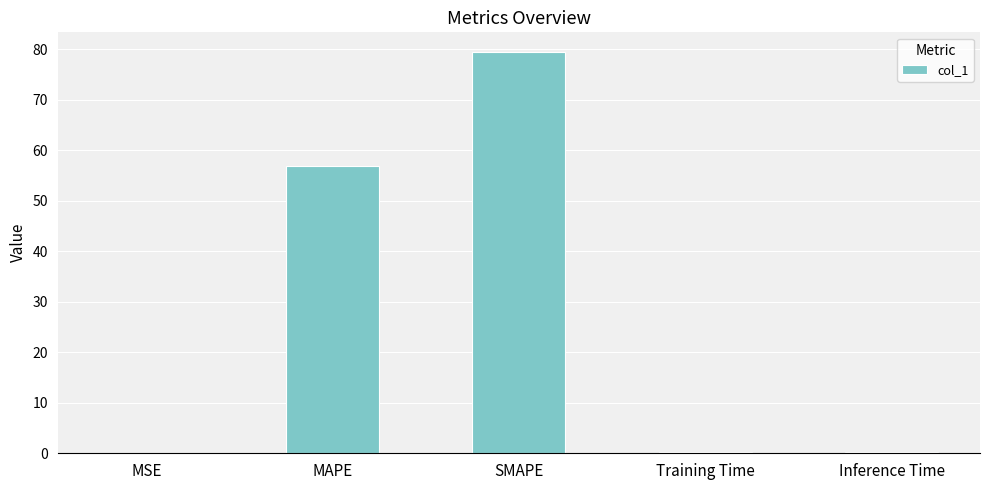

What is the greatest value displayed?

79.4